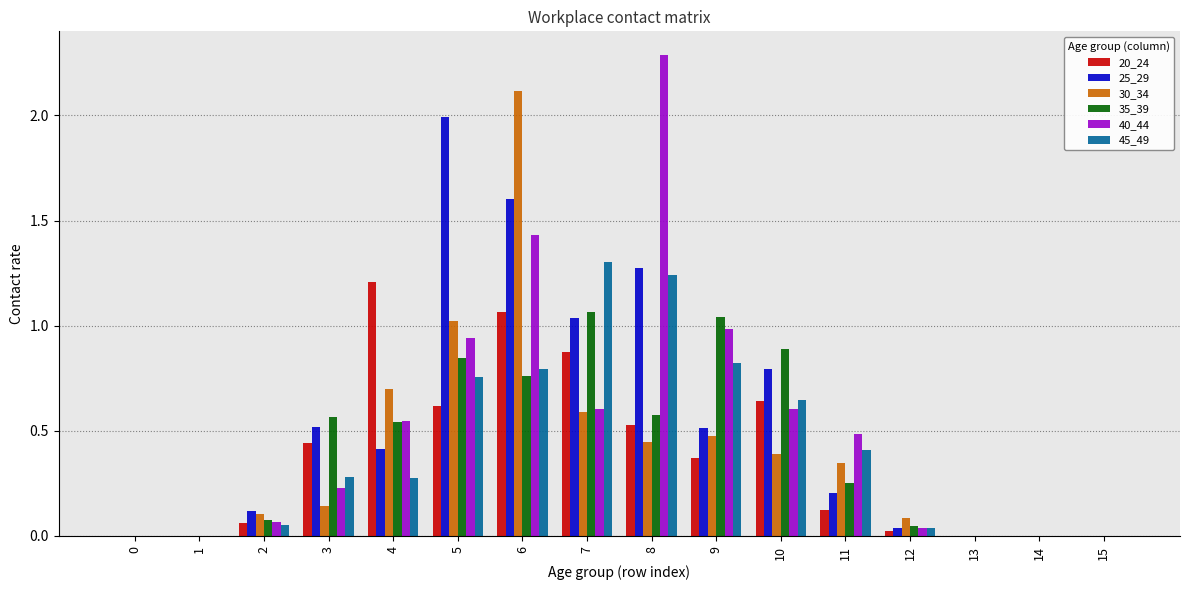

What is the sum of all 45_49 values?

6.6